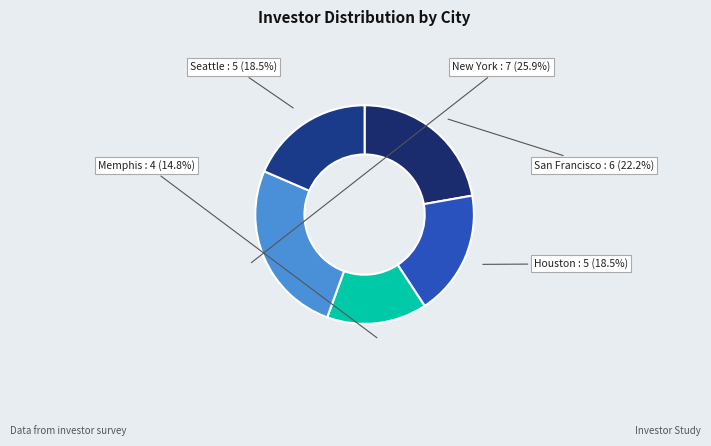

How many segments does this pie chart have?

5